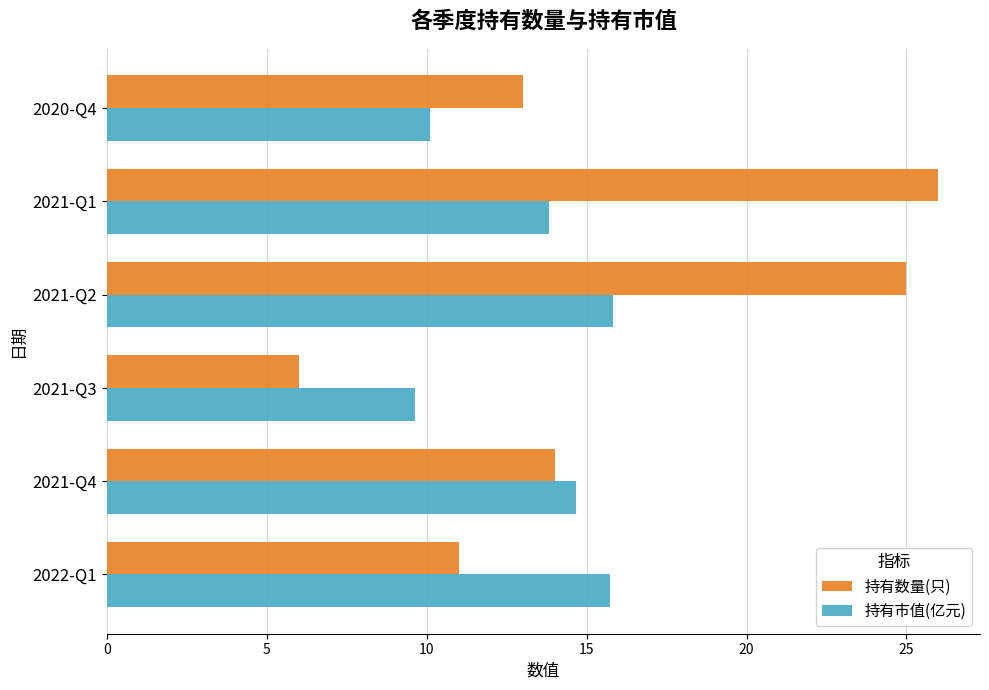

Is it true that 持有市值(亿元) equals 13.8 at 2021-Q1?

True